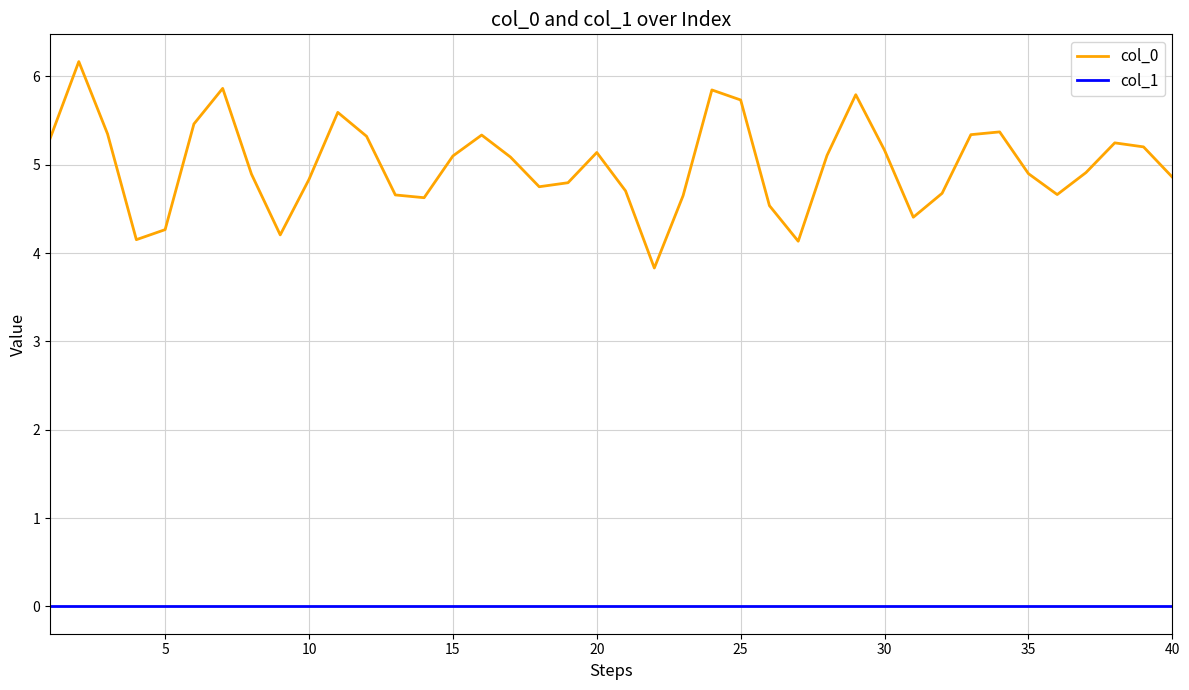

Which series has the widest spread of values?

col_0